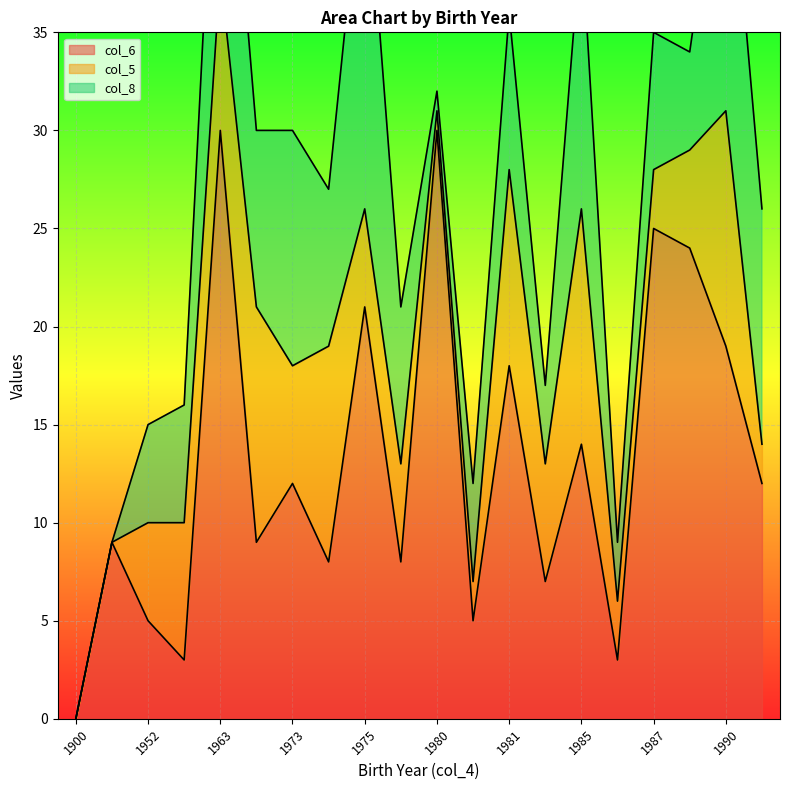

Reading right to left, list all the values displayed in this chart.

col_6: 1981=18	1986=3	1973=12	1975=8	1985=14	1963=3	1980=8	1985=7	1952=5	1966=9	1900=9	1987=25	1991=12	1980=30	1990=19	1988=24	1900=0	1981=5	1963=30	1975=21
col_5: 1981=10	1986=3	1973=6	1975=11	1985=12	1963=7	1980=5	1985=6	1952=5	1966=12	1900=0	1987=3	1991=2	1980=1	1990=12	1988=5	1900=0	1981=2	1963=8	1975=5
col_8: 1981=8	1986=3	1973=12	1975=8	1985=14	1963=6	1980=8	1985=4	1952=5	1966=9	1900=0	1987=7	1991=12	1980=1	1990=16	1988=5	1900=0	1981=5	1963=14	1975=19